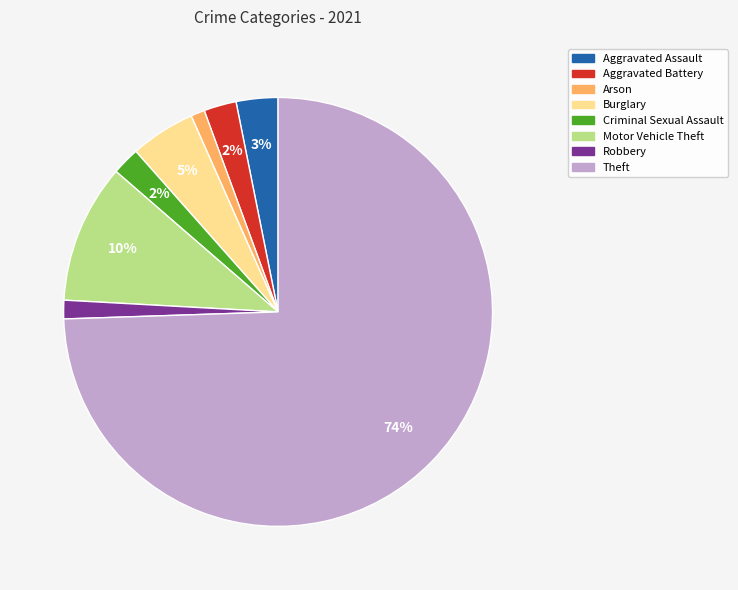

Combined, do Arson and Burglary account for over 50%?

No